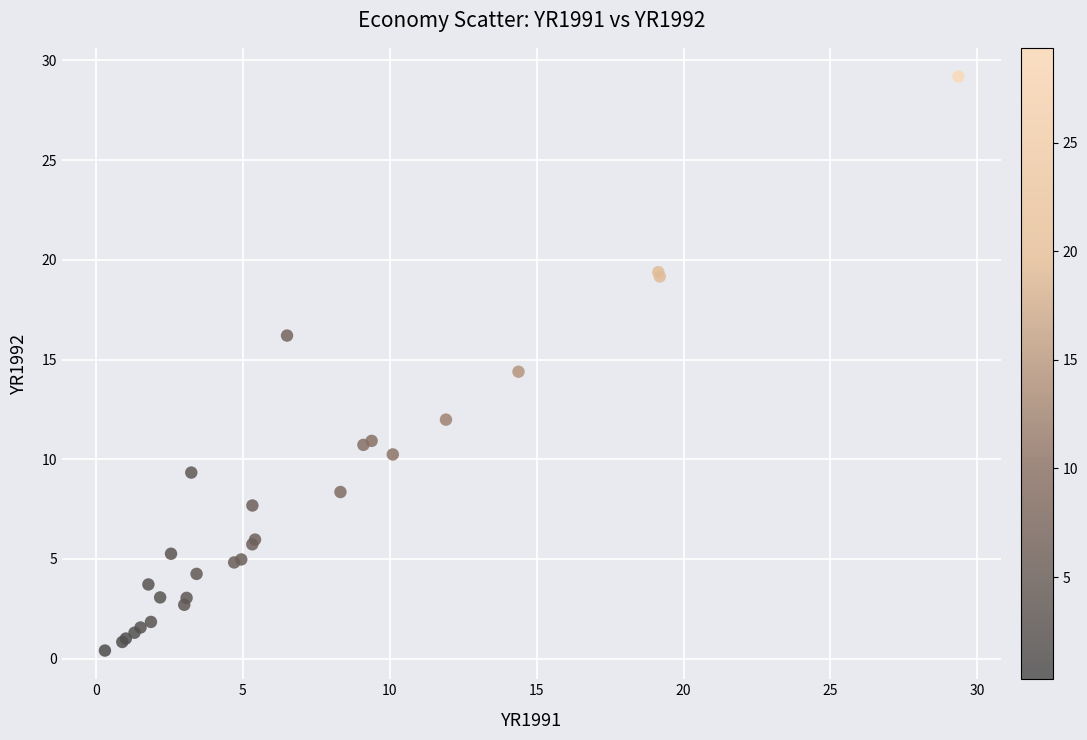

What Y value in the scatter plot is closest to 14?

14.4